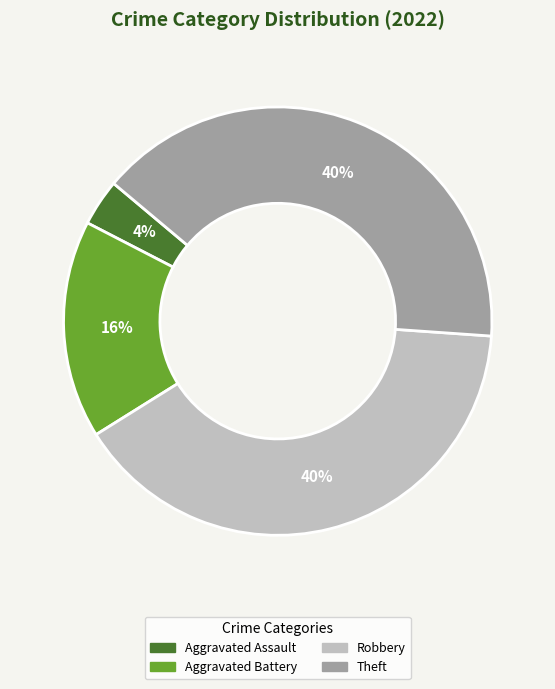

Is there any slice that represents more than half of the pie?

No